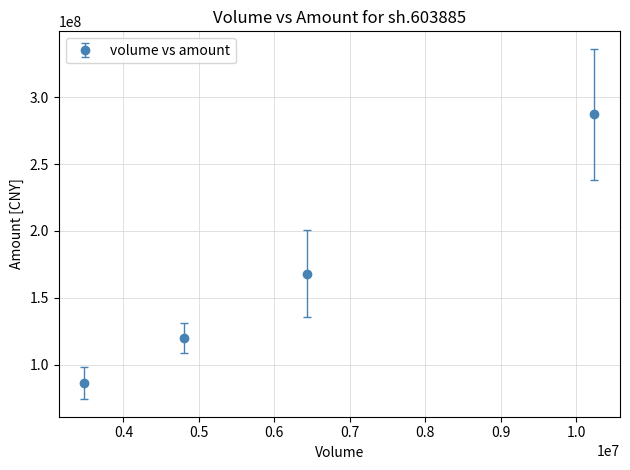

What is the difference between the second highest and second lowest values?

48270343.4